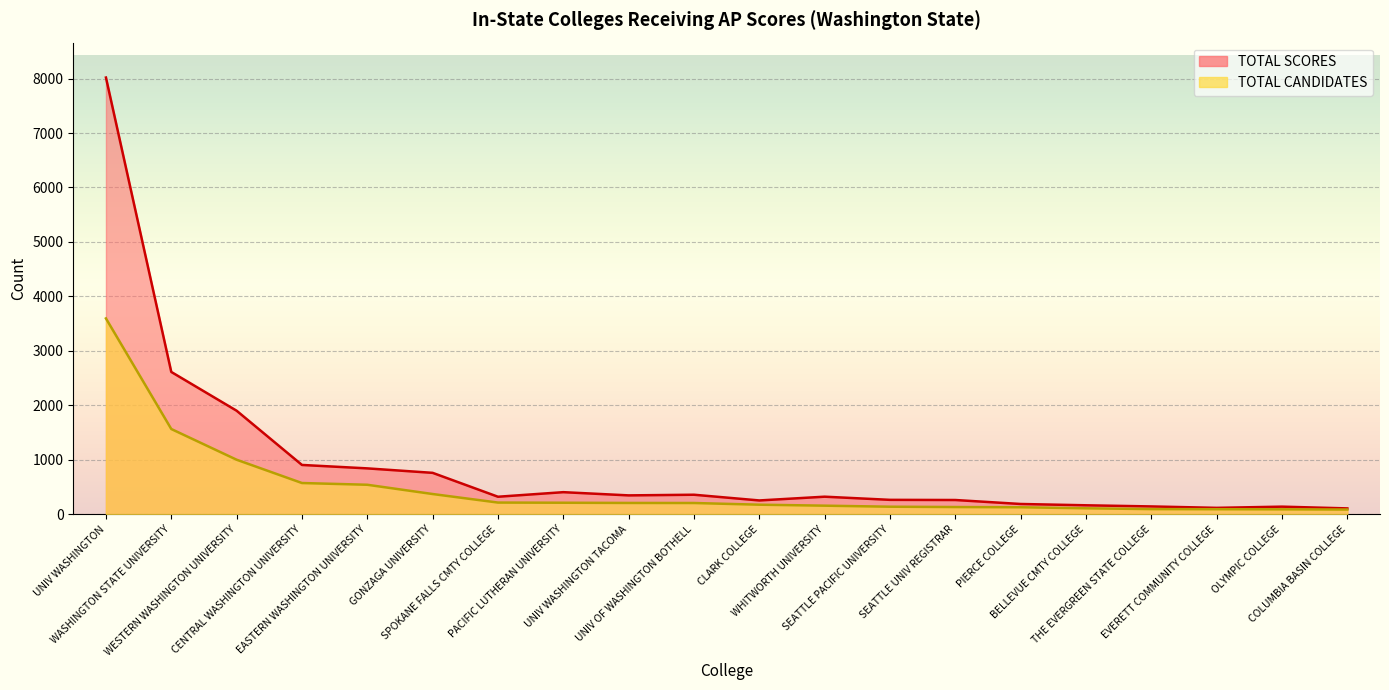

What is the sum of the TOTAL CANDIDATES values at EVERETT COMMUNITY COLLEGE and UNIV OF WASHINGTON BOTHELL?

296